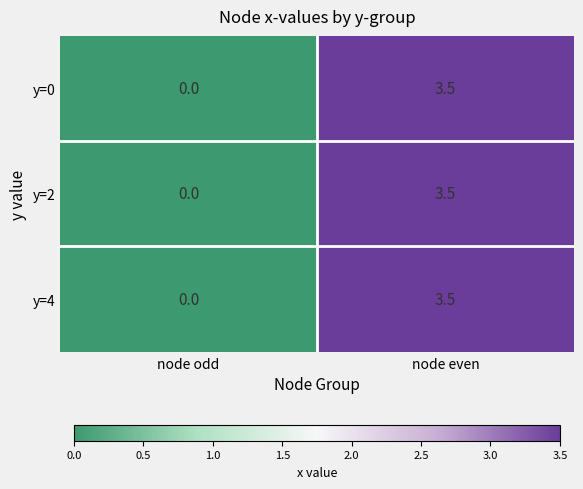

Is it true that y=4 equals 6.2 at node even?

False